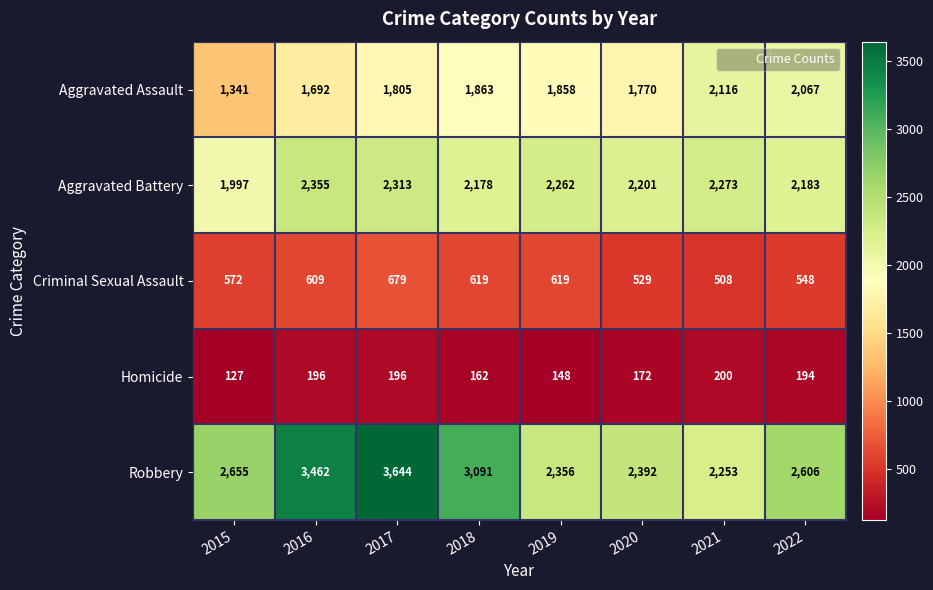

At which label does Homicide first exceed 194?

2016